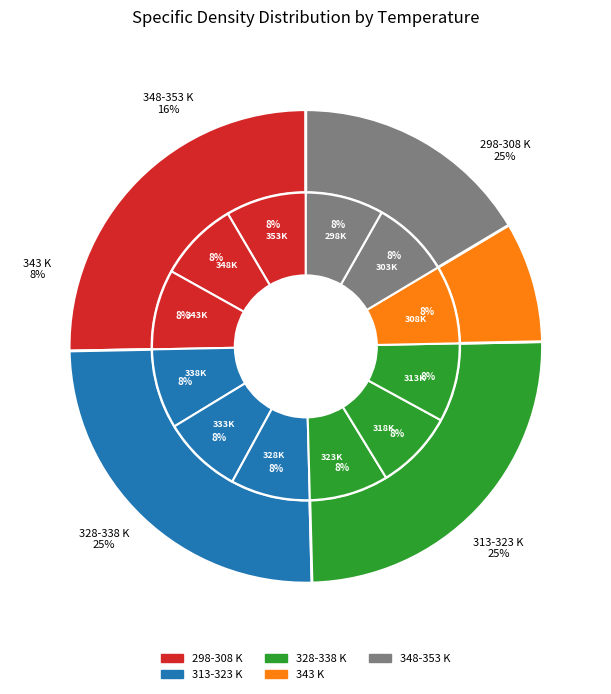

Which category has the biggest portion of the pie?

298